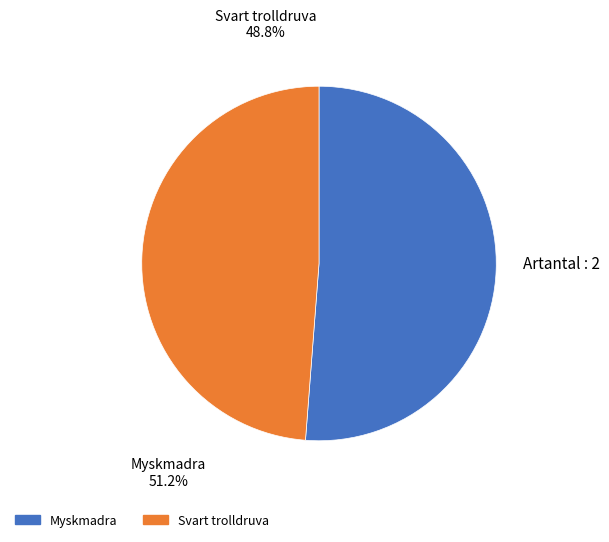

To the nearest percent, what portion does 3769889 represent?

51%